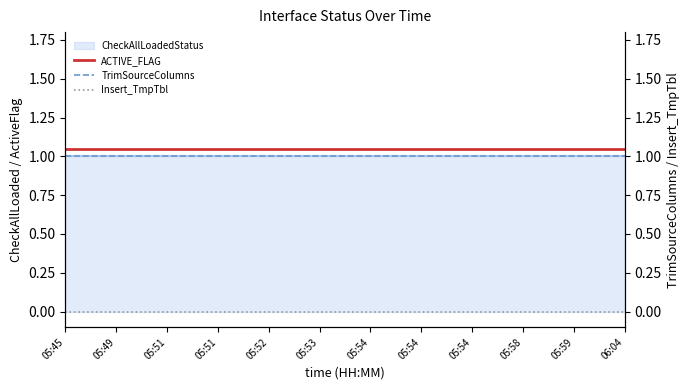

What is the difference between the highest and lowest values at 05:59?

1.1